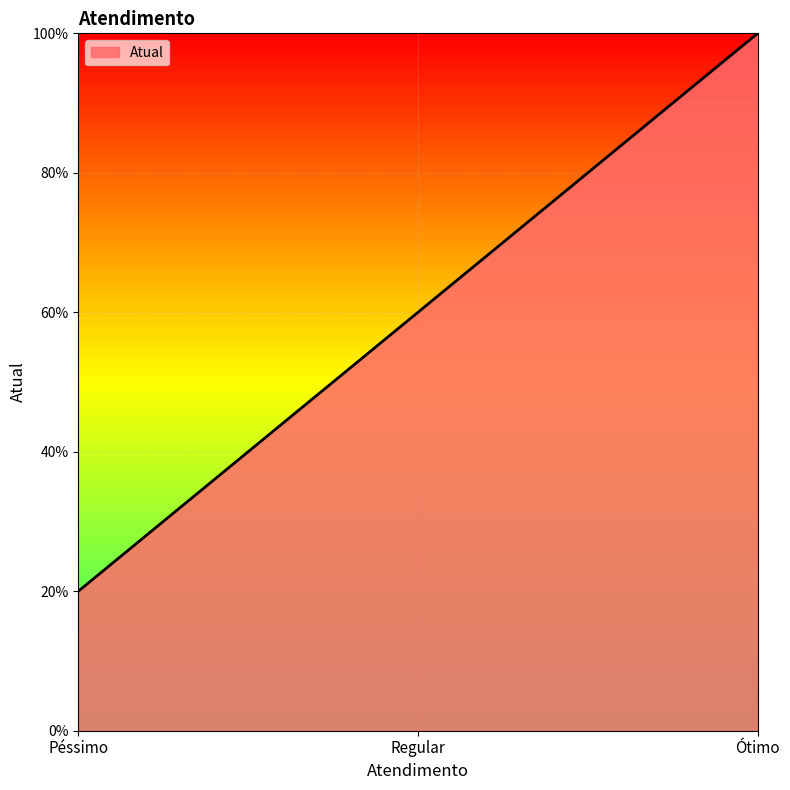

Is this an area chart (filled region under the line)?

Yes